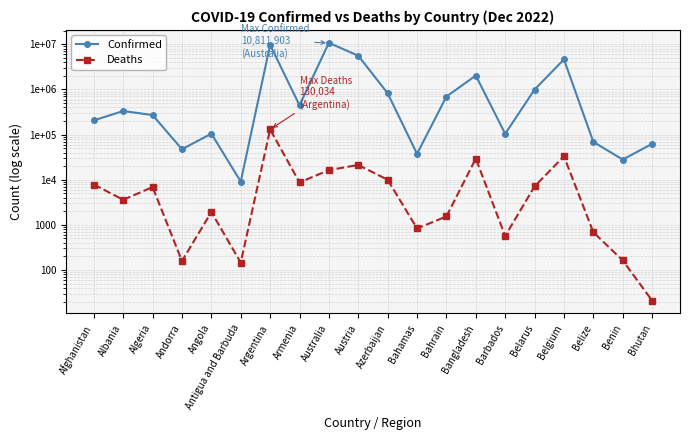

At which category is the sum across all series the highest?

Australia